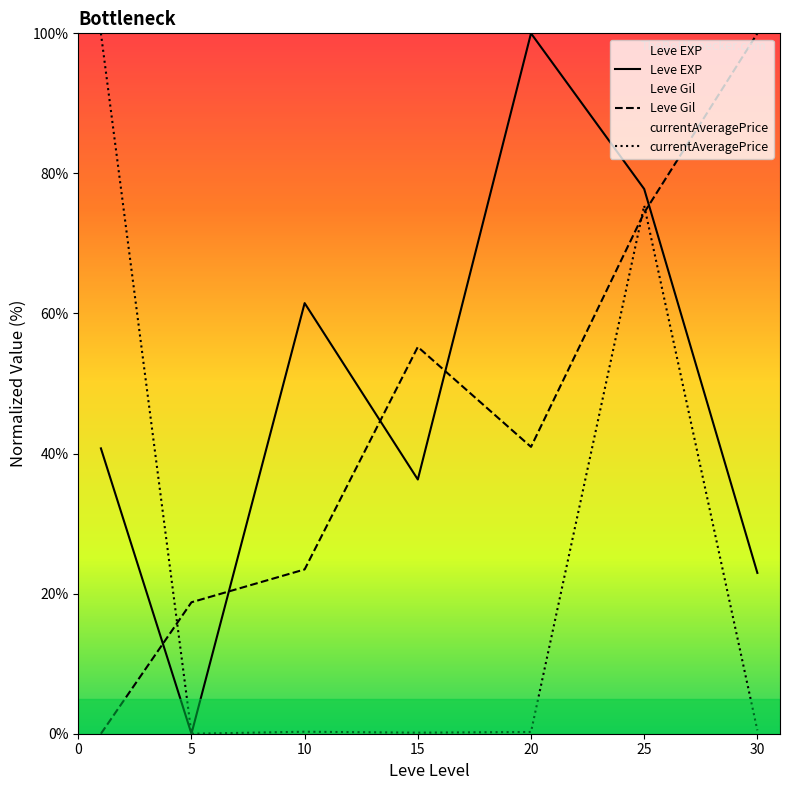

What is the sum of all Leve EXP values?

339.3